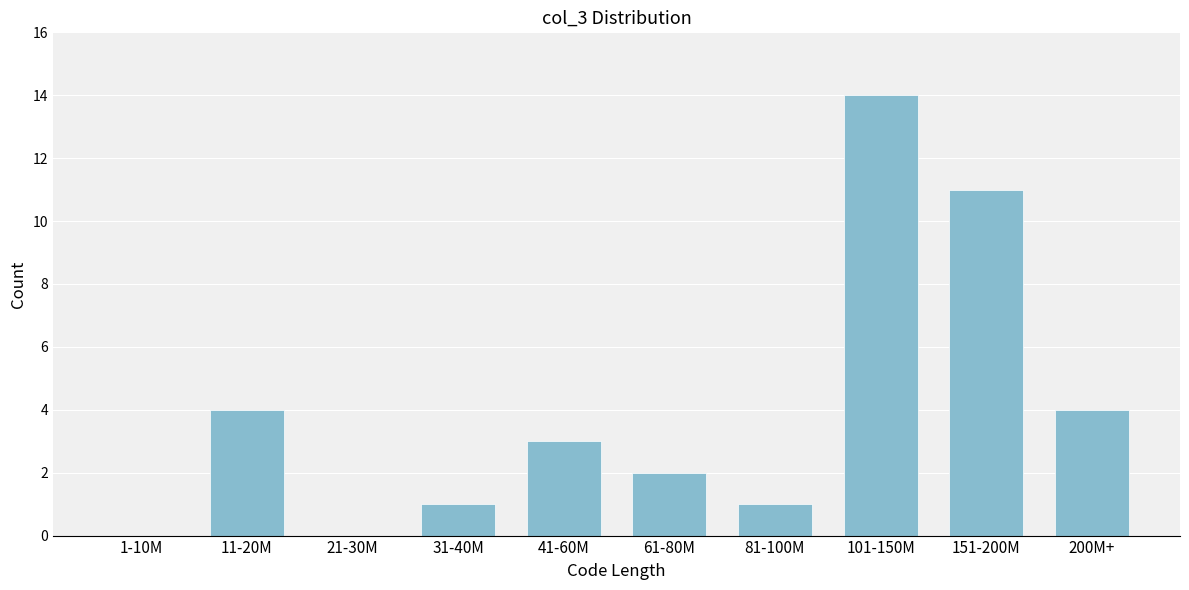

Reading right to left, extract all data points from this chart.

200M+=4	151-200M=11	101-150M=14	81-100M=1	61-80M=2	41-60M=3	31-40M=1	21-30M=0	11-20M=4	1-10M=0